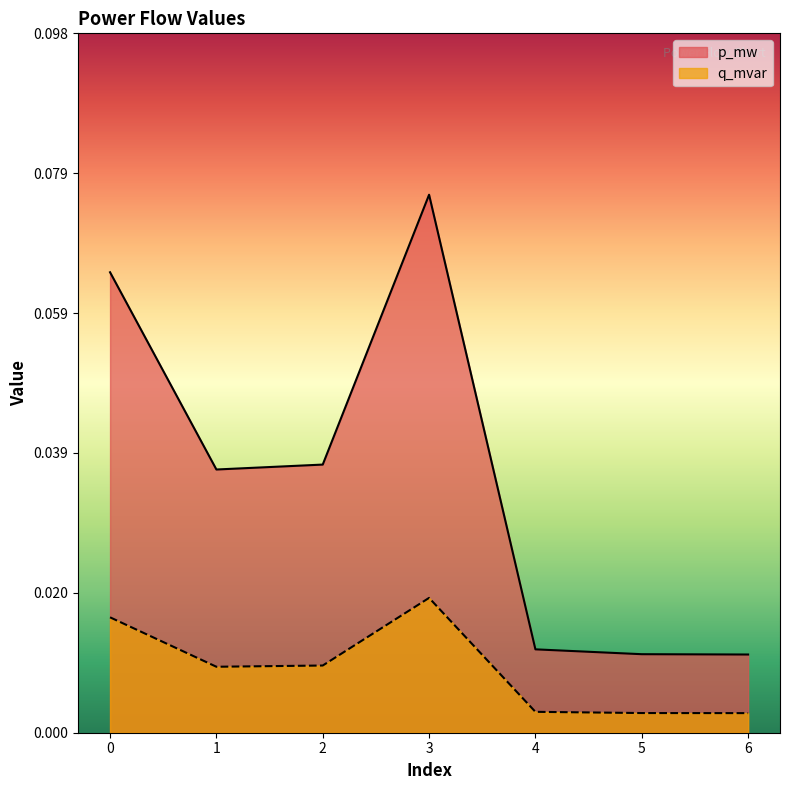

At how many categories does at least one series exceed 0?

7